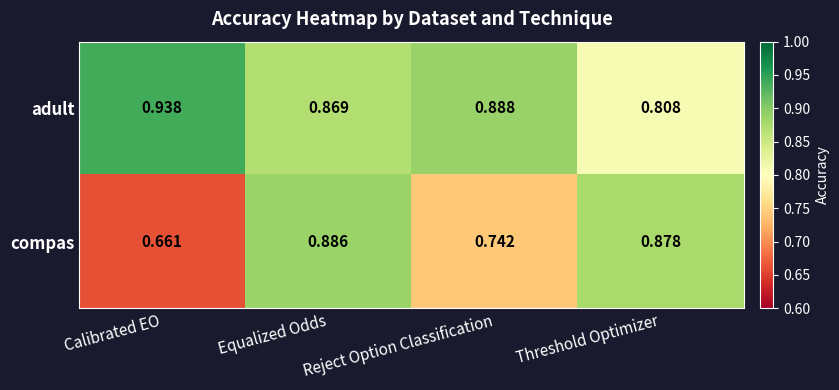

Rank the series by their average value, from highest to lowest.

adult, compas